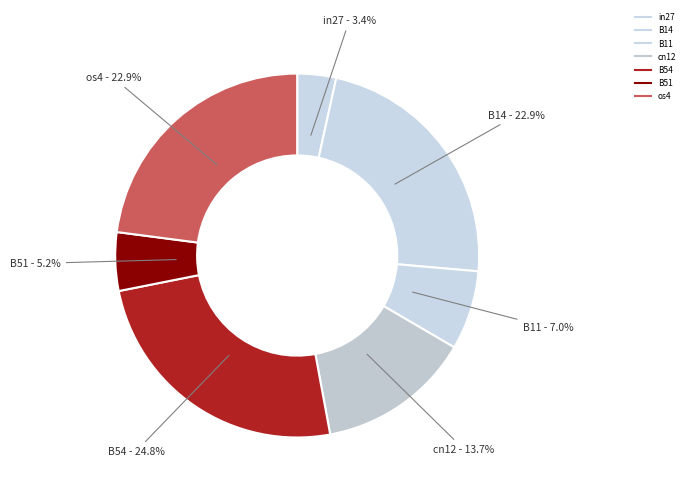

Is there any slice that represents more than half of the pie?

No